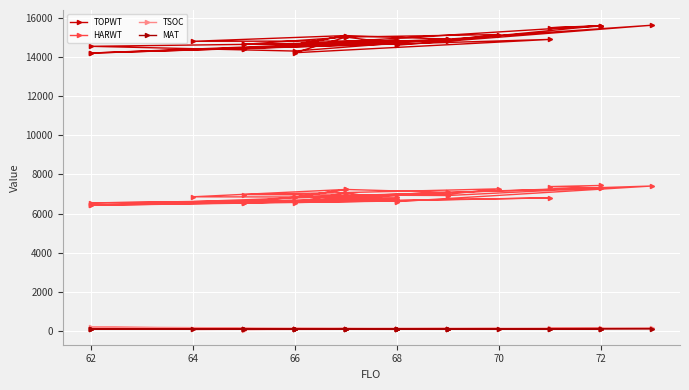

True or false: MAT and TOPWT cross at least once.

False